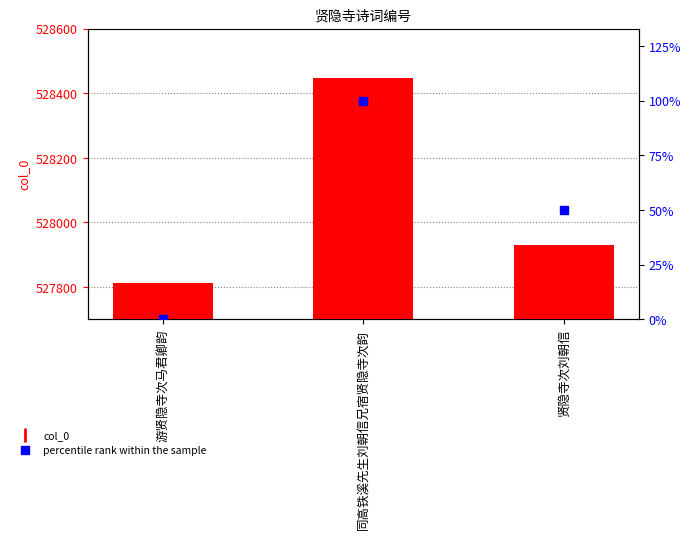

What is the total value across all series at 贤隐寺次刘朝信?

527981